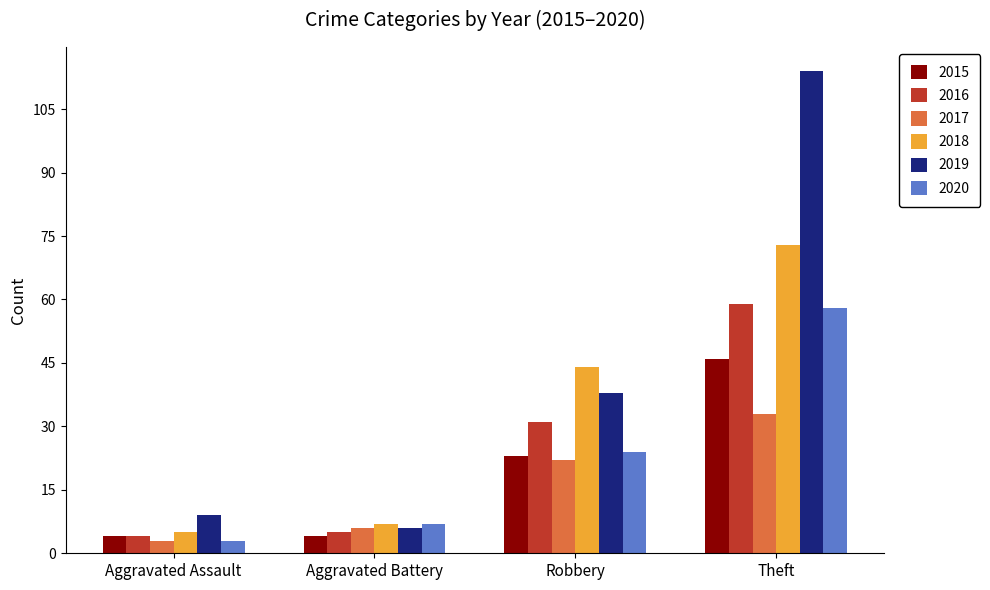

How many data points does each series have?

4